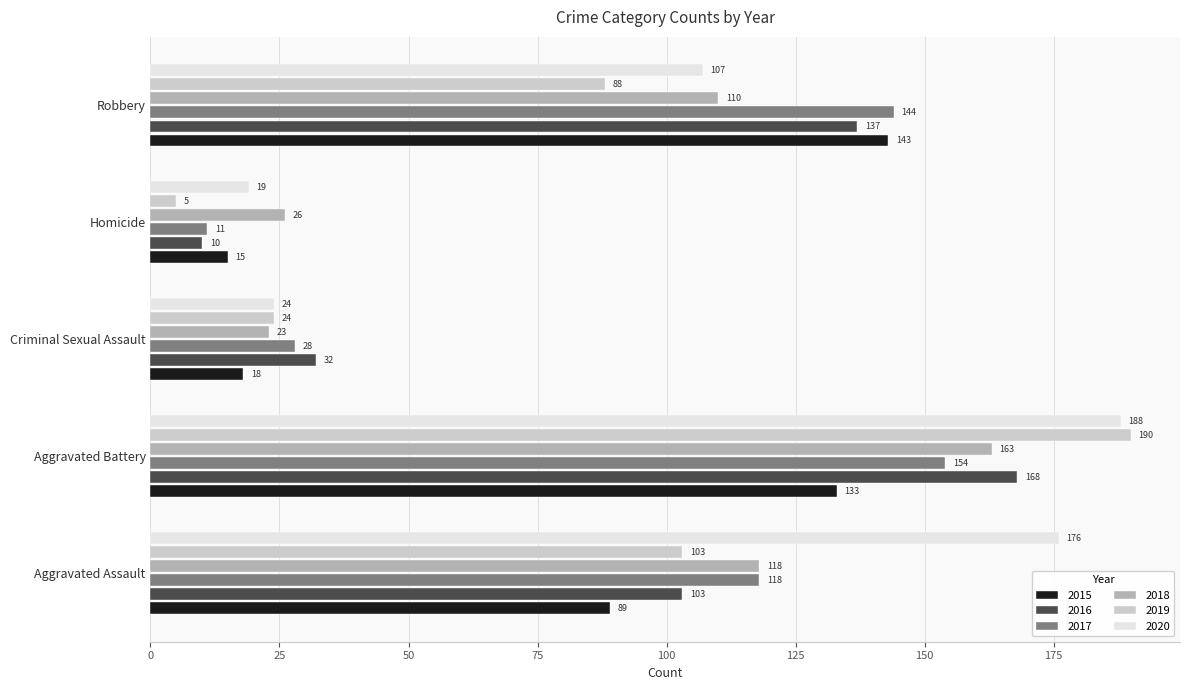

Rank the categories by 2018 value from highest to lowest.

Aggravated Battery, Aggravated Assault, Robbery, Homicide, Criminal Sexual Assault